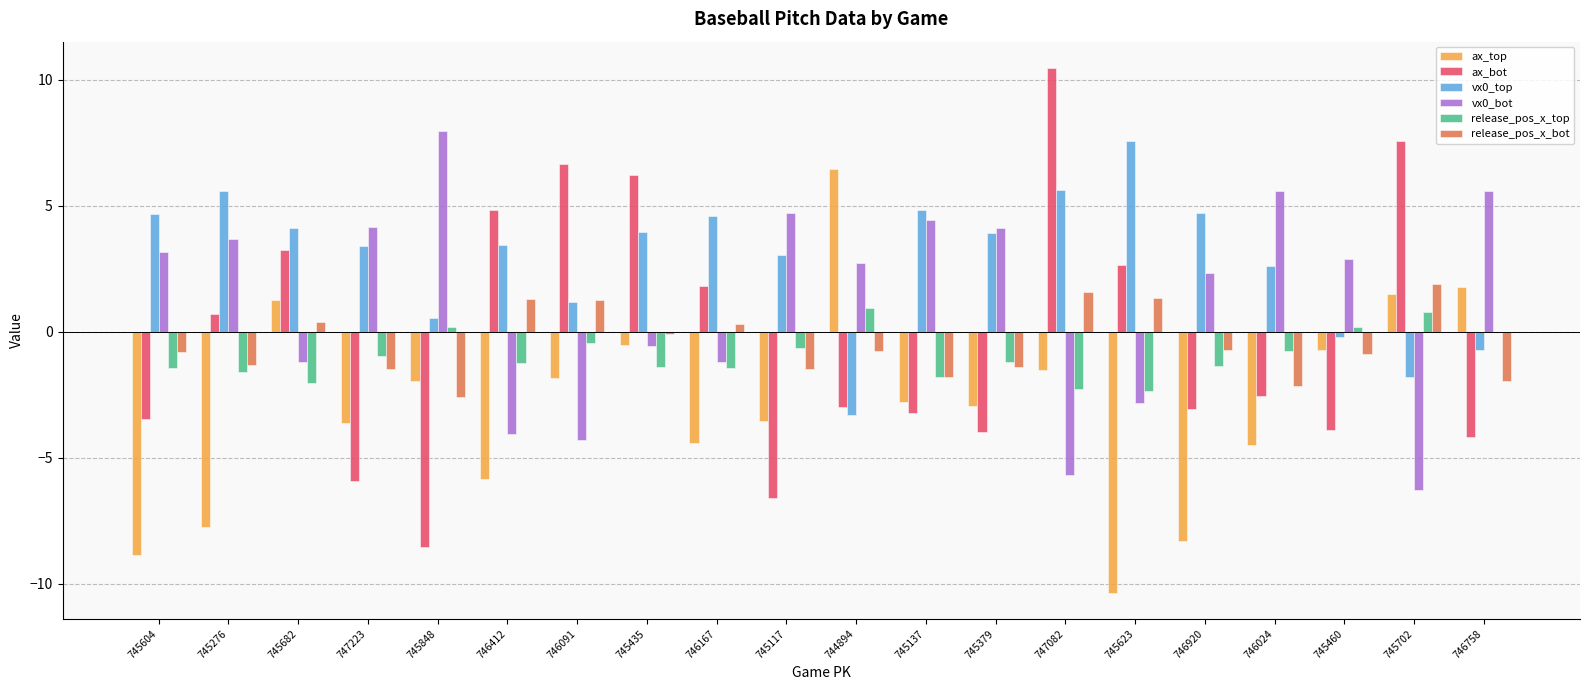

What is the sum of all release_pos_x_bot values?

-9.5